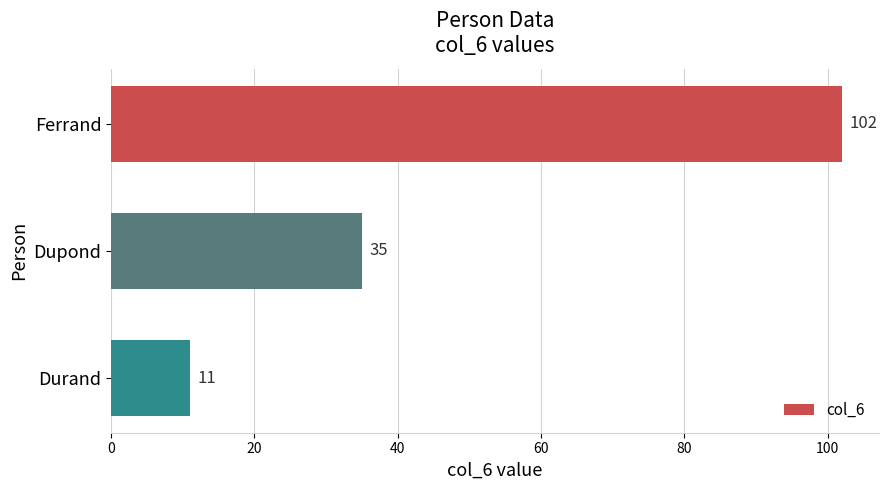

Reading top to bottom, list all the values displayed in this chart.

102	35	11